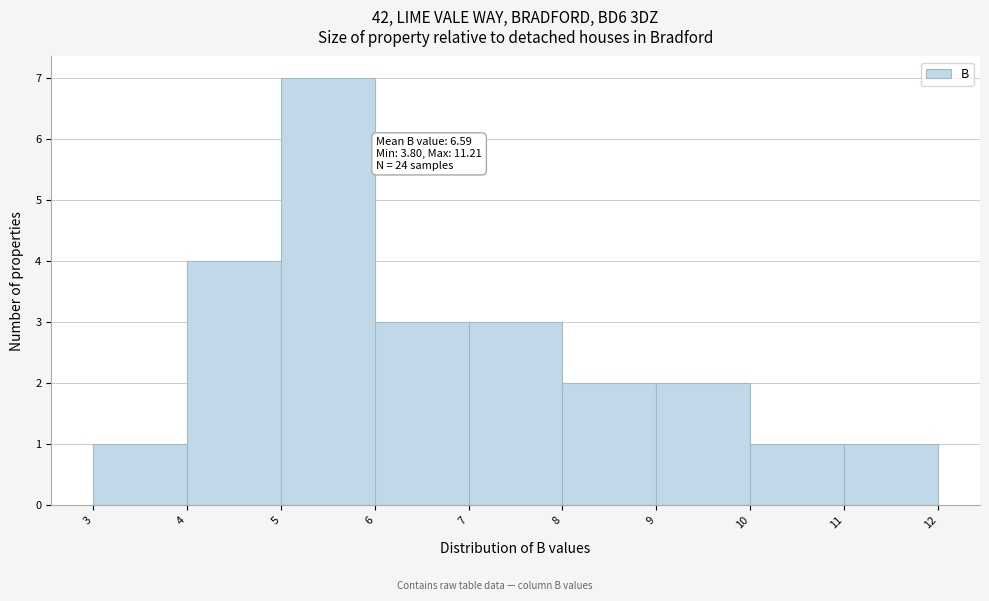

Over which range of the x-axis is the bar tallest?

5 to 6